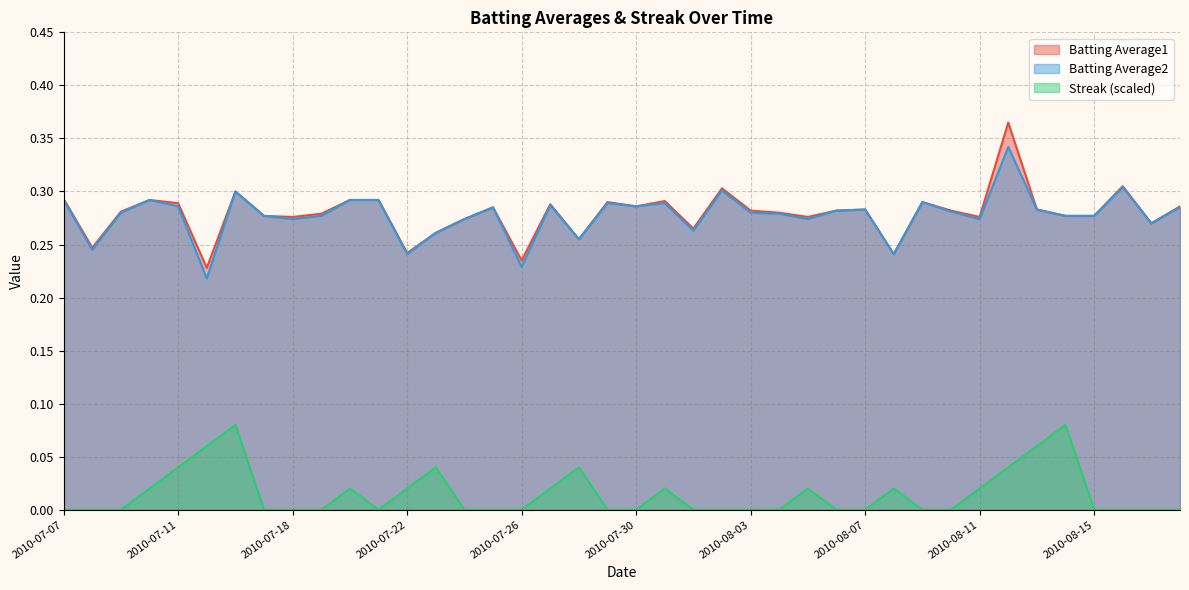

How many Streak values are between 0 and 1?

40